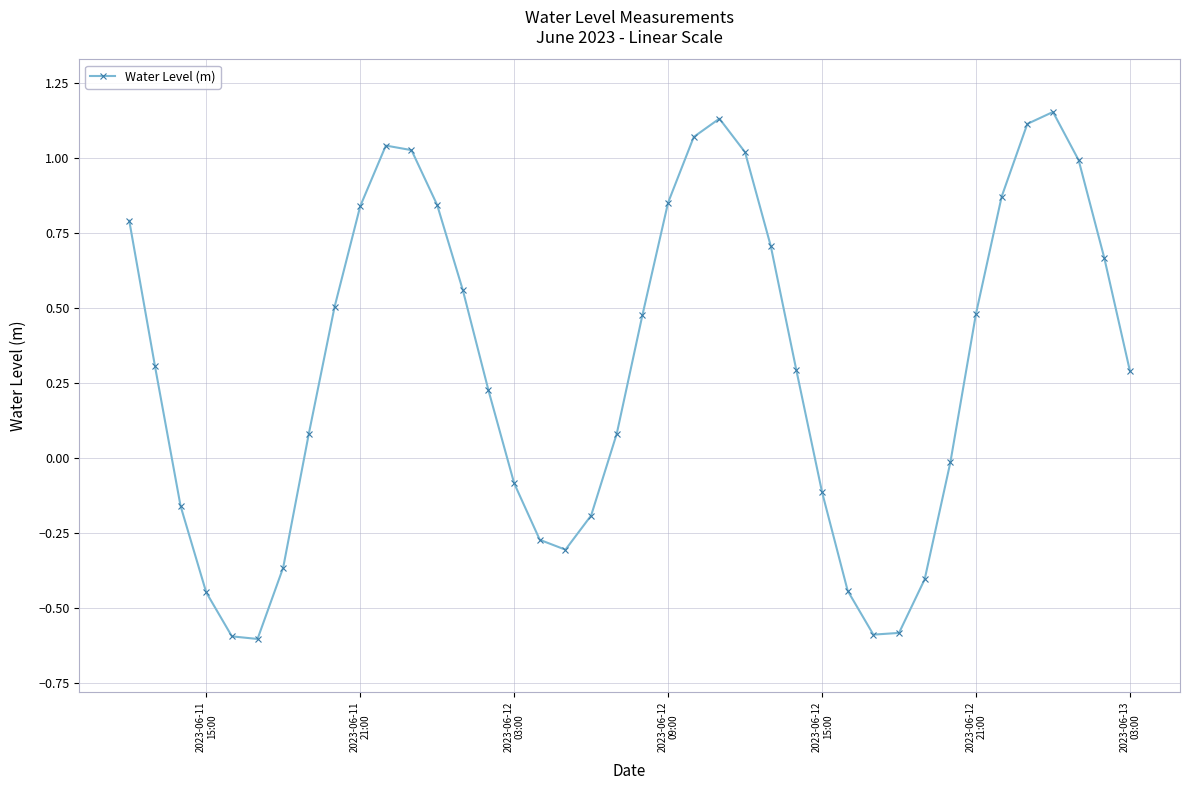

How many points are higher than both their immediate neighbors (excluding endpoints)?

3